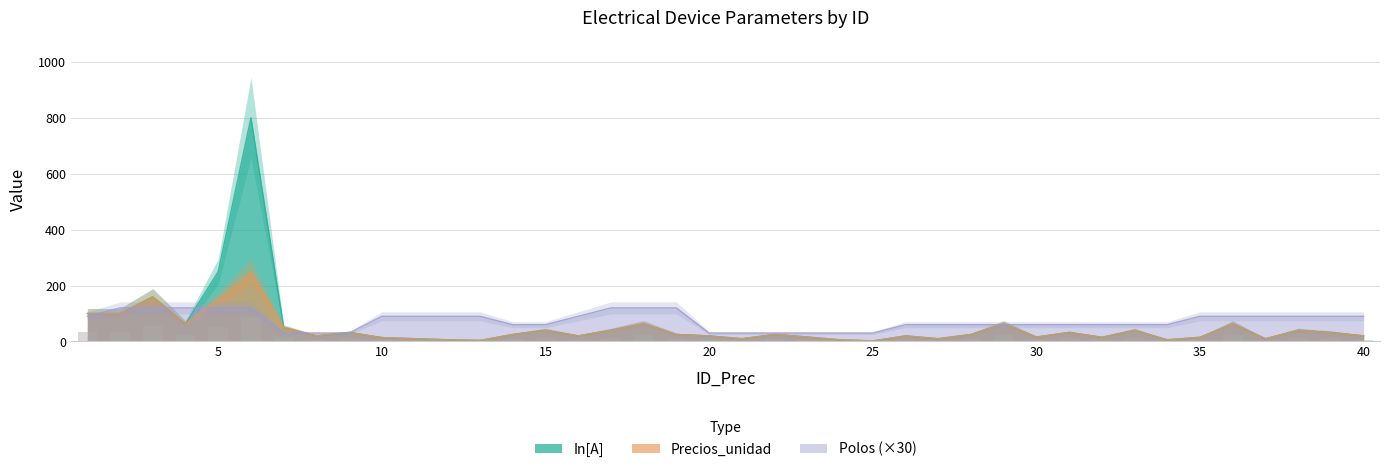

How many bars are there in total?

120